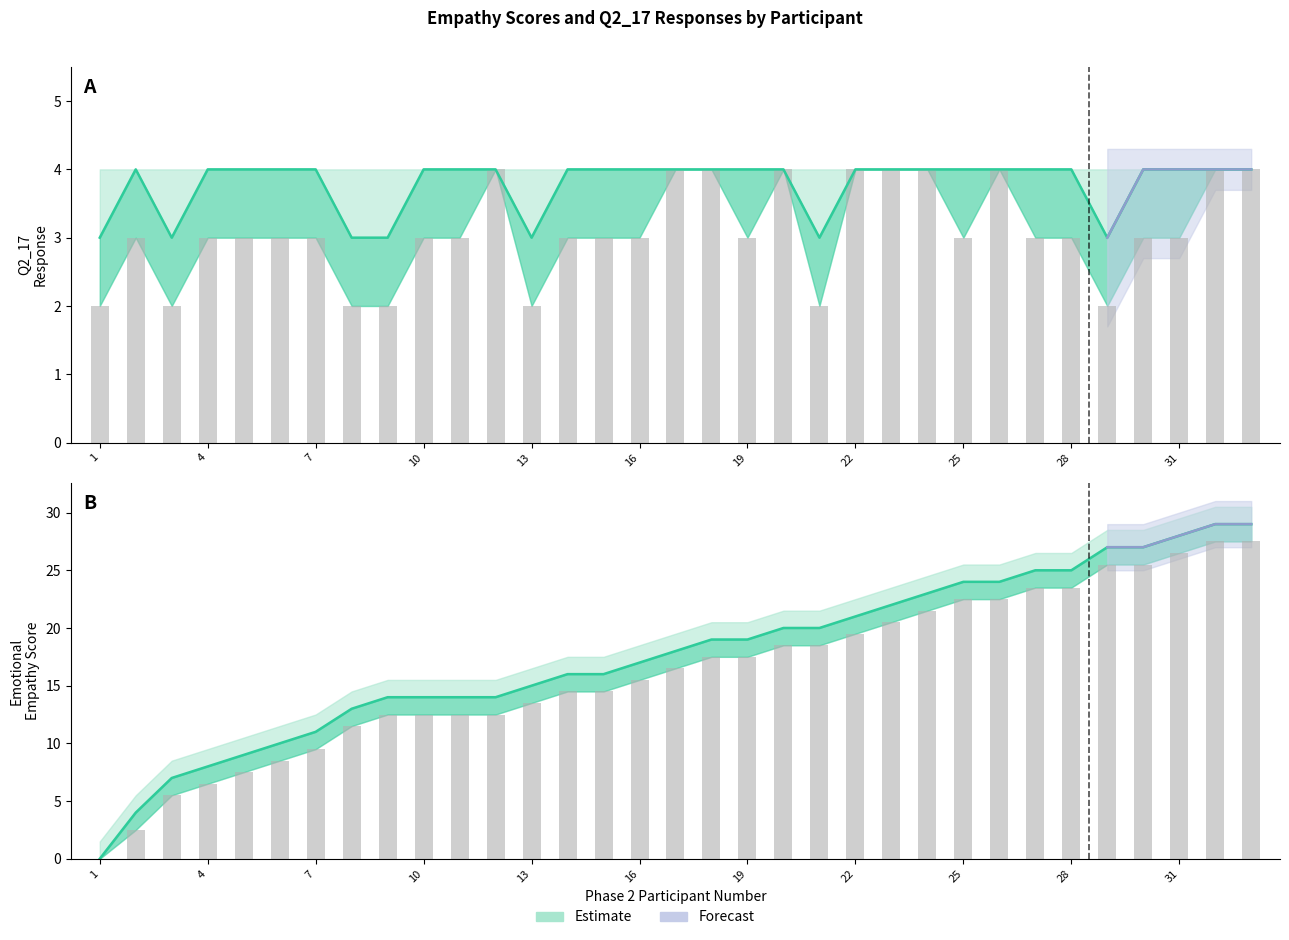

How many distinct data groups are displayed?

3